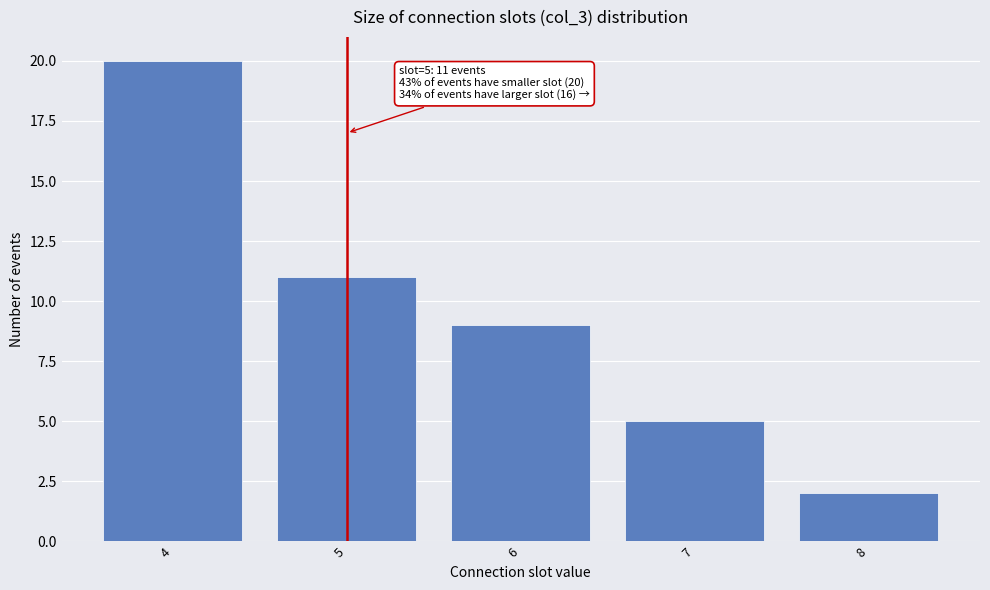

Which range on the x-axis has the tallest bar?

3.5 to 4.5